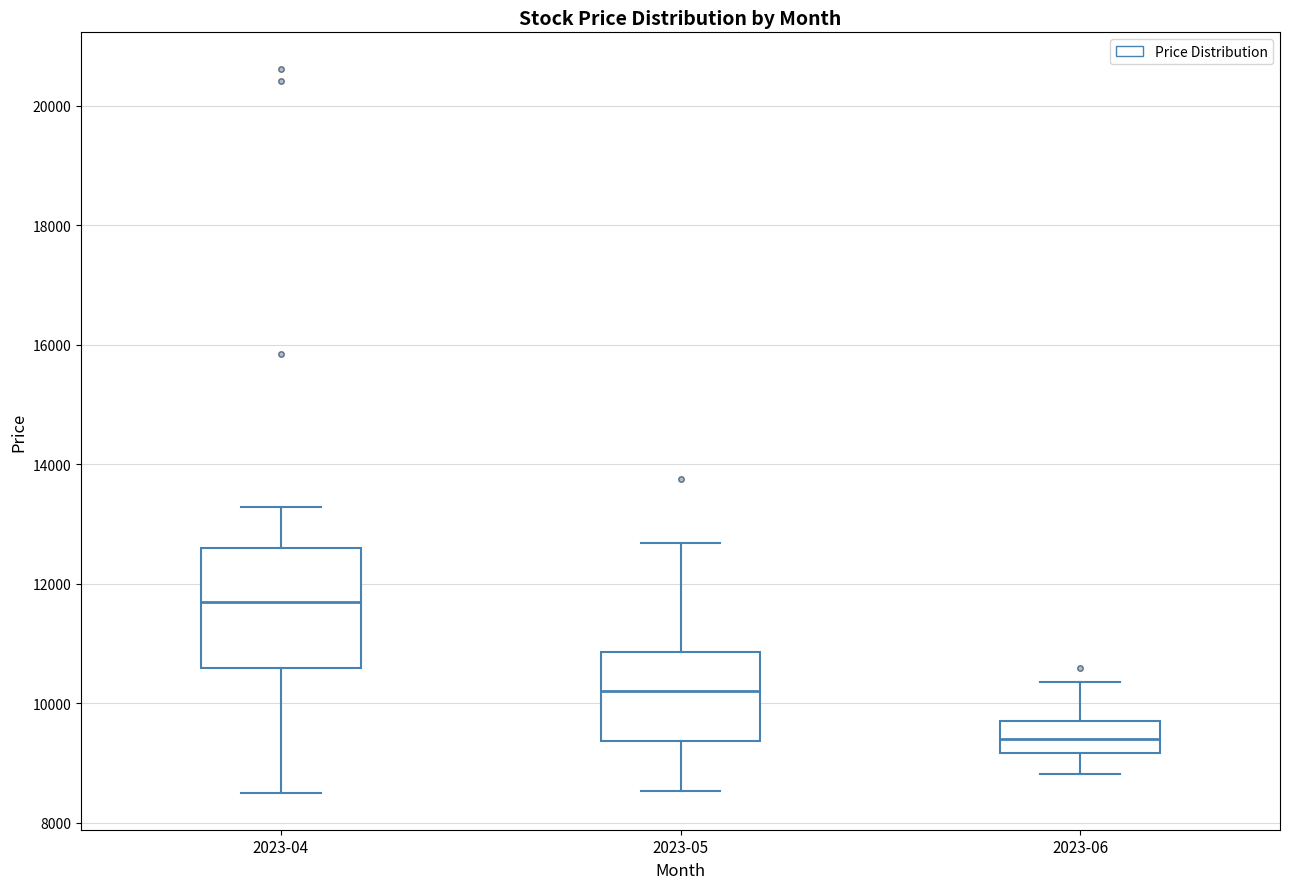

Reading left to right, read every box against the y-axis: the position of its median line, the range the box covers, and the ends of its whiskers. The values are not printed on the chart, so give them approximately, as read against the axis.

2023-04: median 11800, box 10600 to 12600, whiskers 8400 to 13200
2023-05: median 10200, box 9400 to 10800, whiskers 8600 to 12600
2023-06: median 9400, box 9200 to 9800, whiskers 8800 to 10400